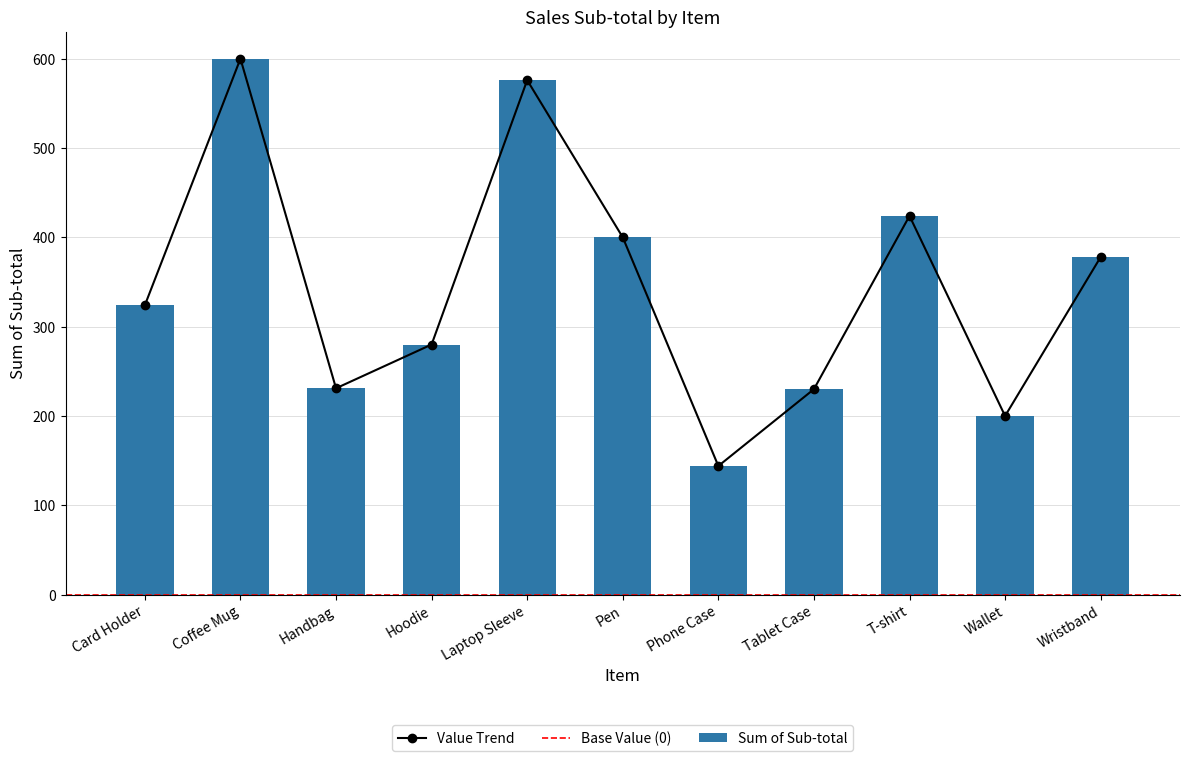

How many bars are there in total?

11